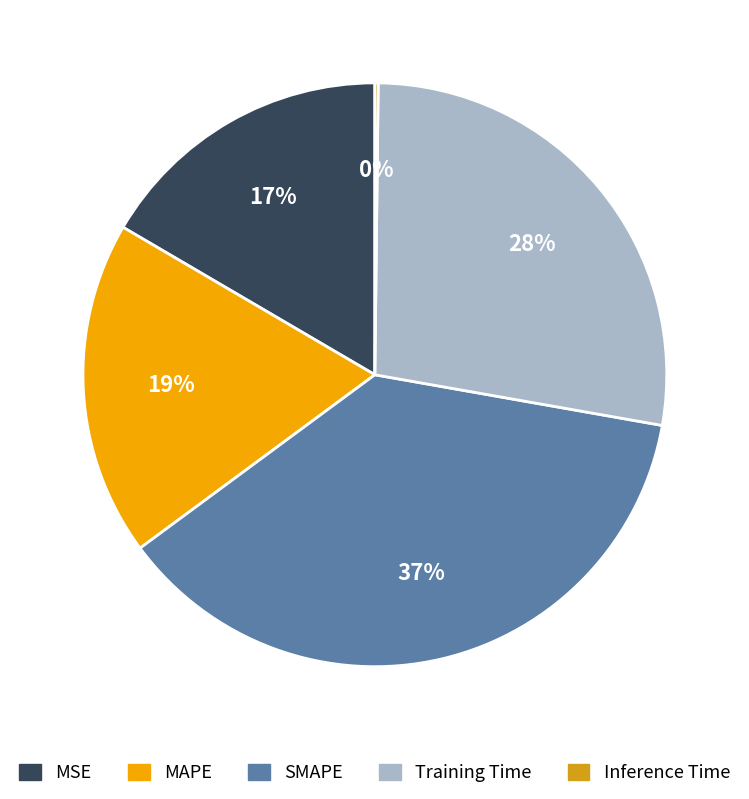

To the nearest percent, what is the difference between the largest and smallest slice percentages?

37%